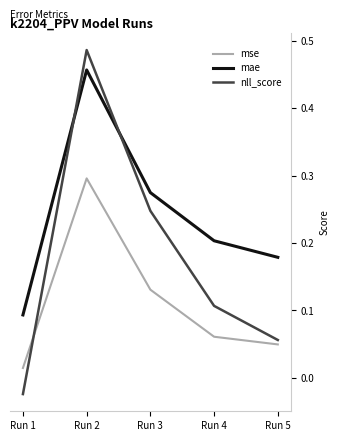

How many categories are shown in the chart?

5